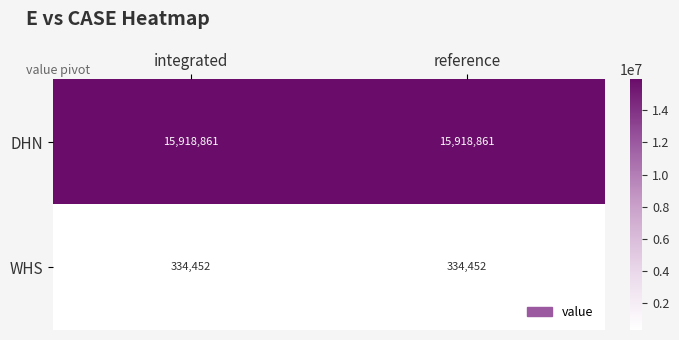

What is the highest value of the DHN series?

15918861